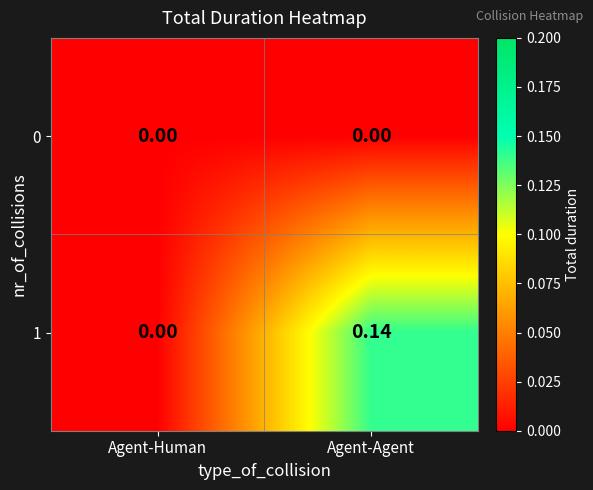

At which category is the sum across all series the highest?

Agent-Agent